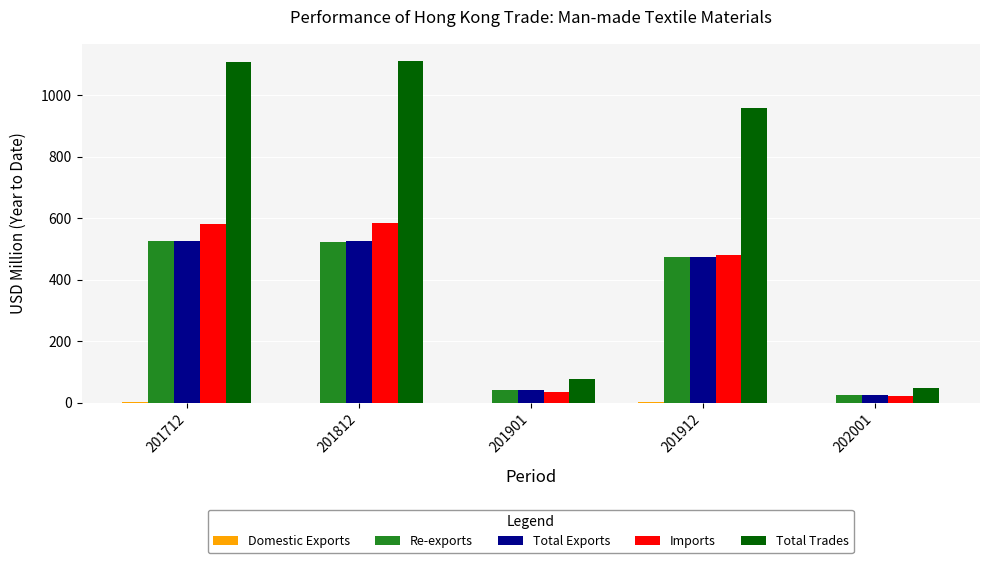

Between 201712 and 202001, which series saw the biggest shift?

Total Trades